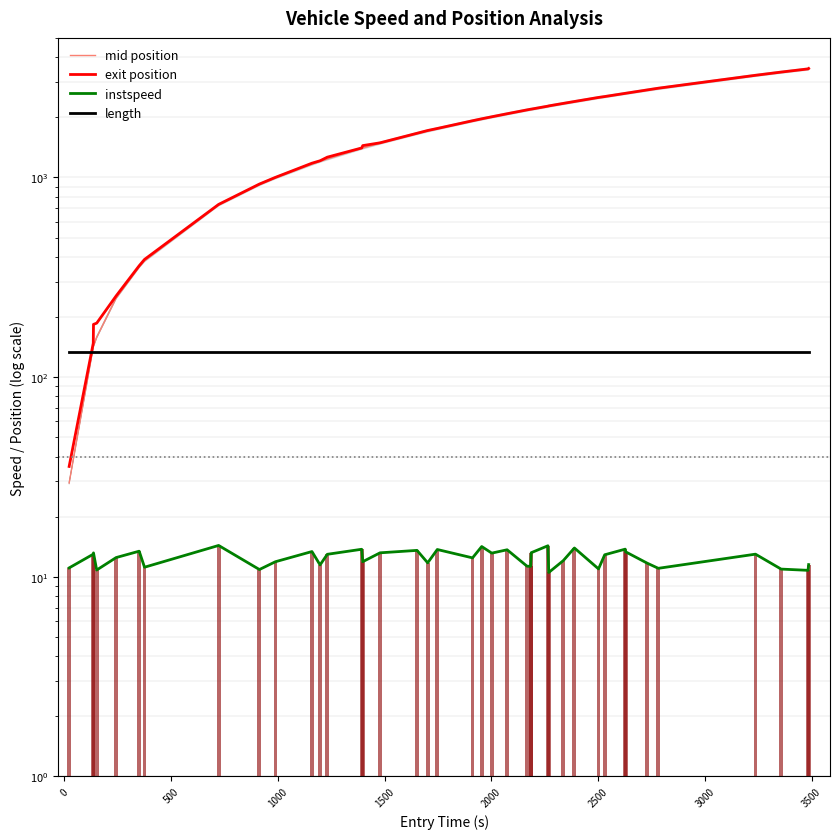

Does the chart contain any negative values?

No